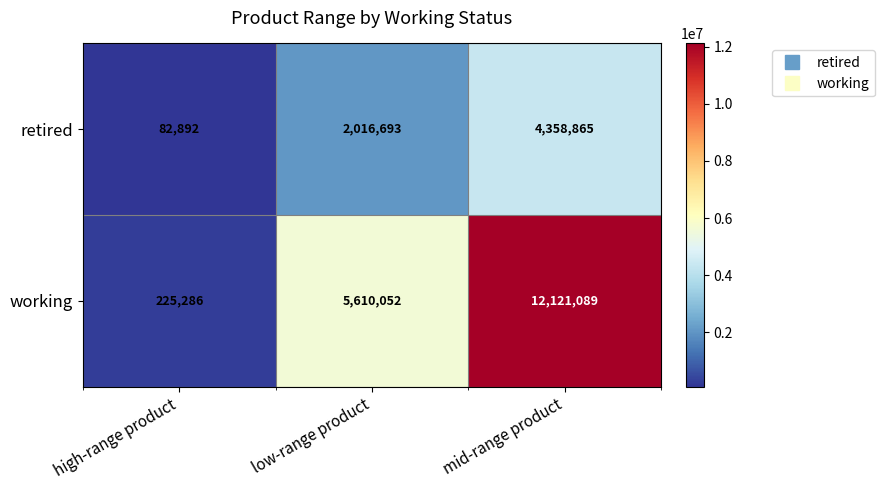

How many distinct data groups are displayed?

2